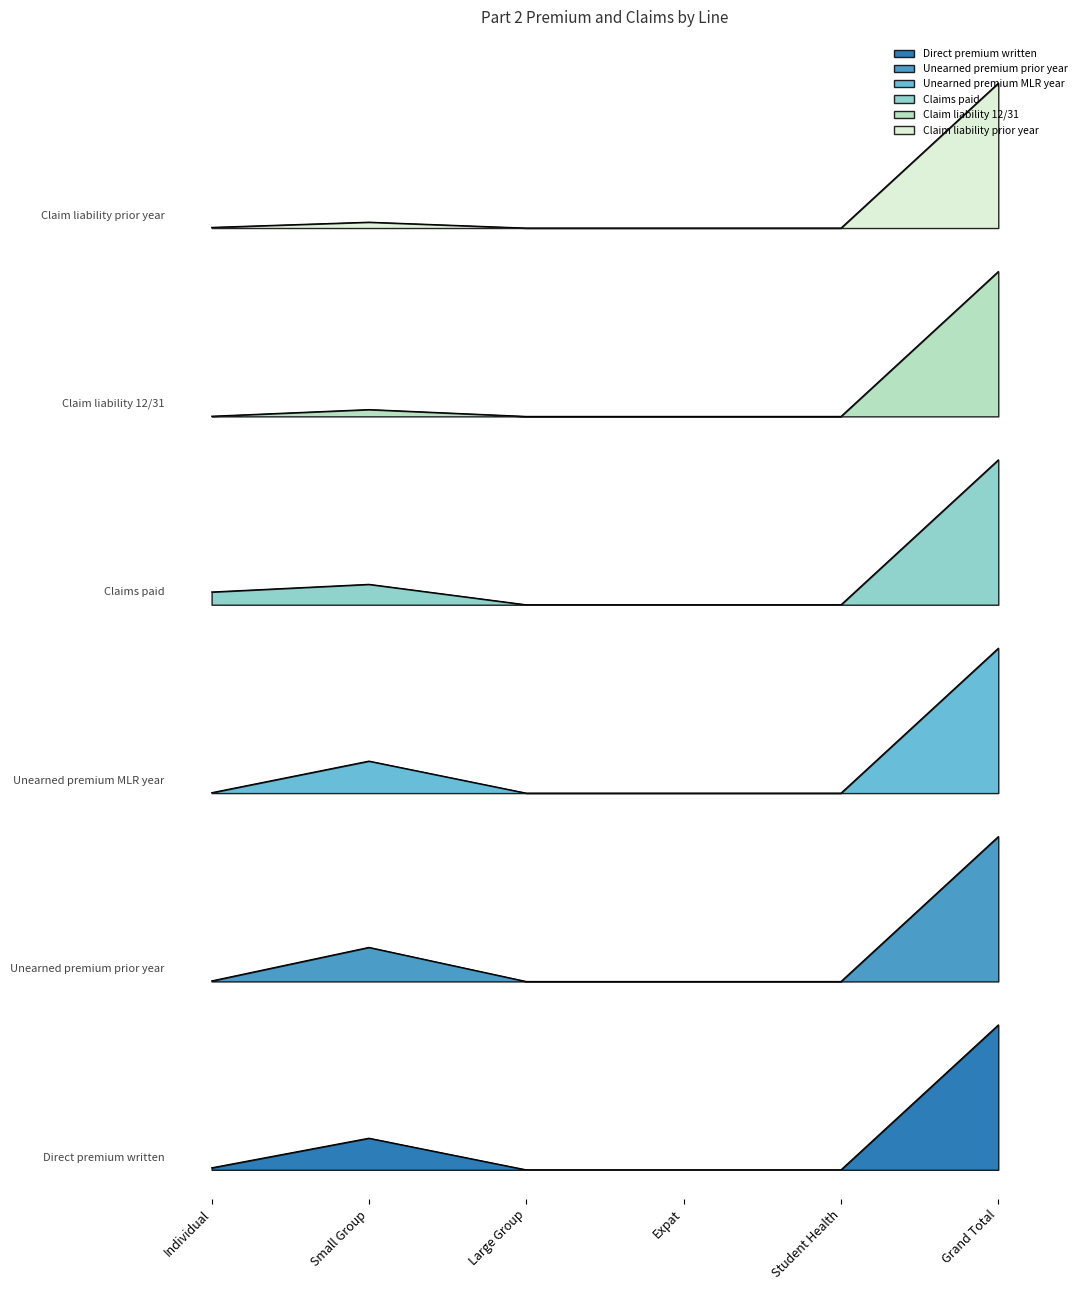

The value of Claim liability prior year at Small Group is 6.5. True or false?

True